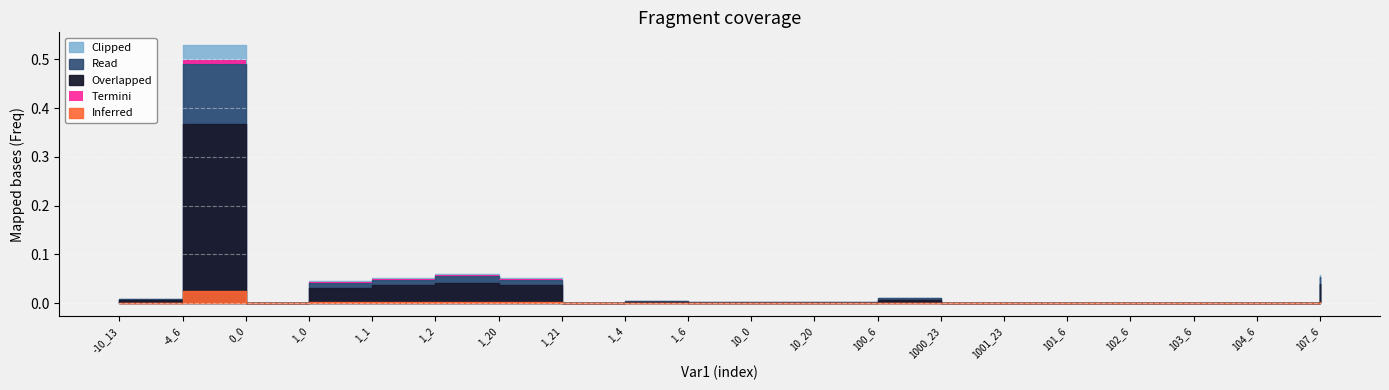

True or false: Freq and Cumulative cross at least once.

False